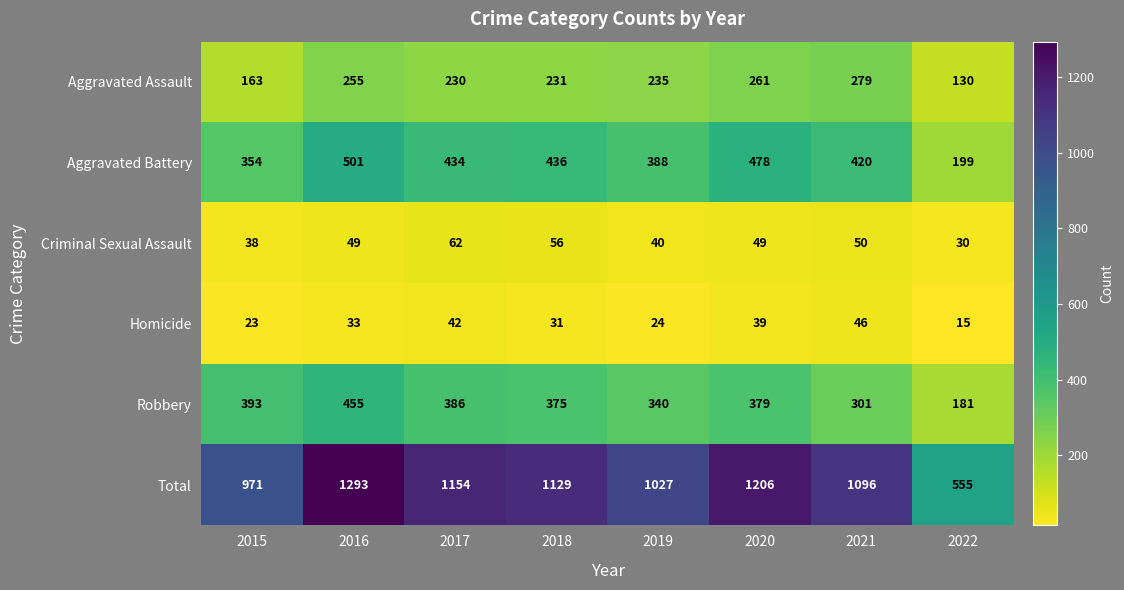

Which series has the largest range (max minus min)?

Total